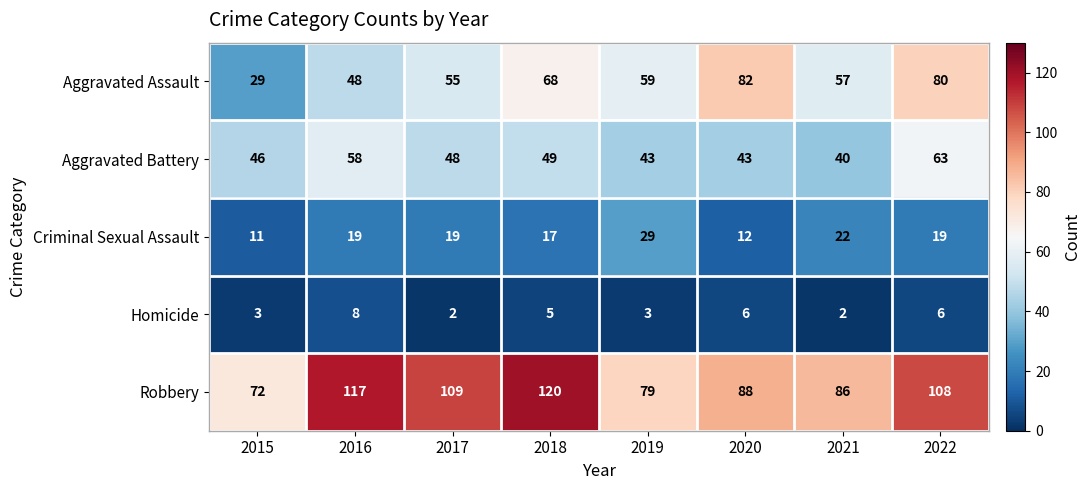

Count the Criminal Sexual Assault values in the range 17 to 22.

5